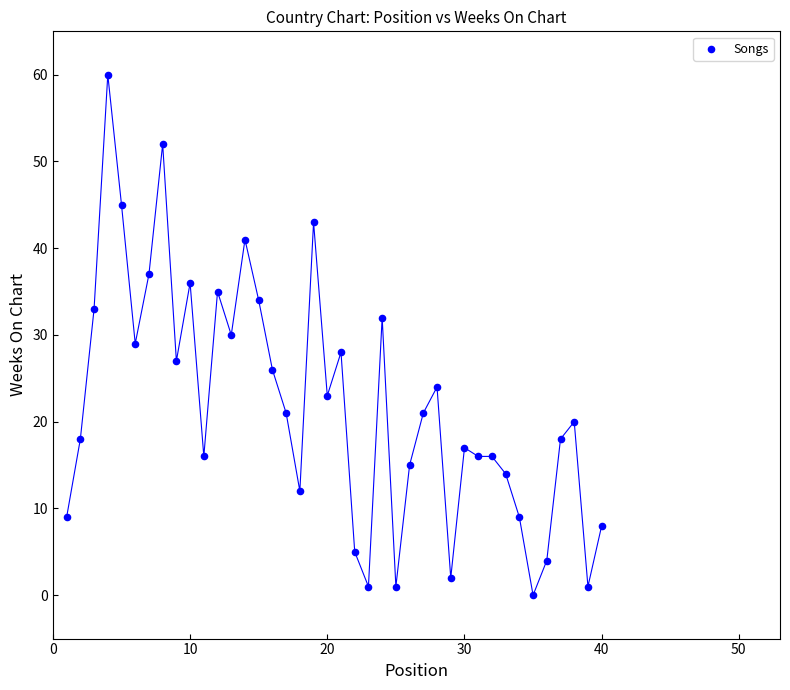

What is the range of X values (max minus min)?

39